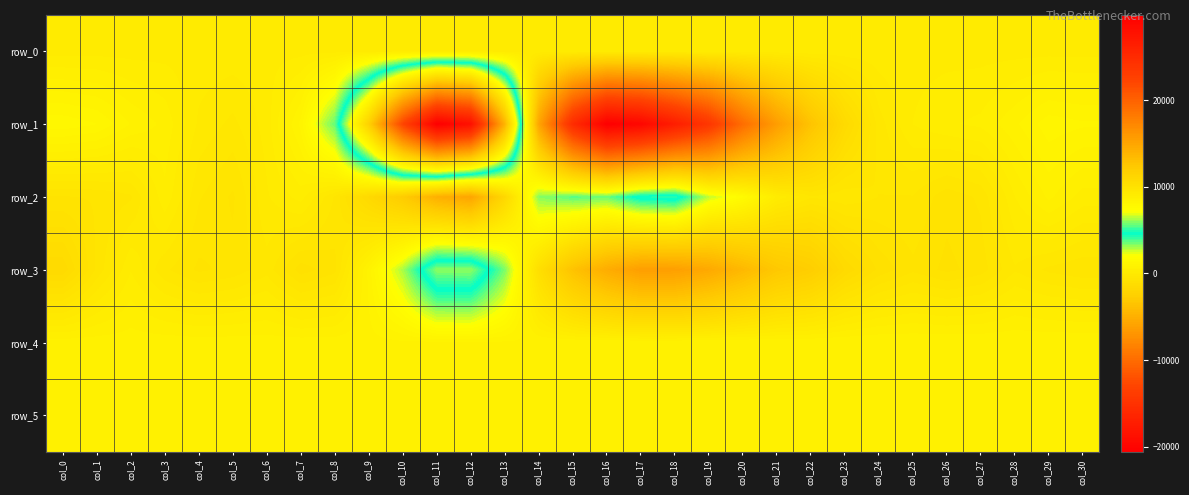

Count the number of categories in the chart.

31